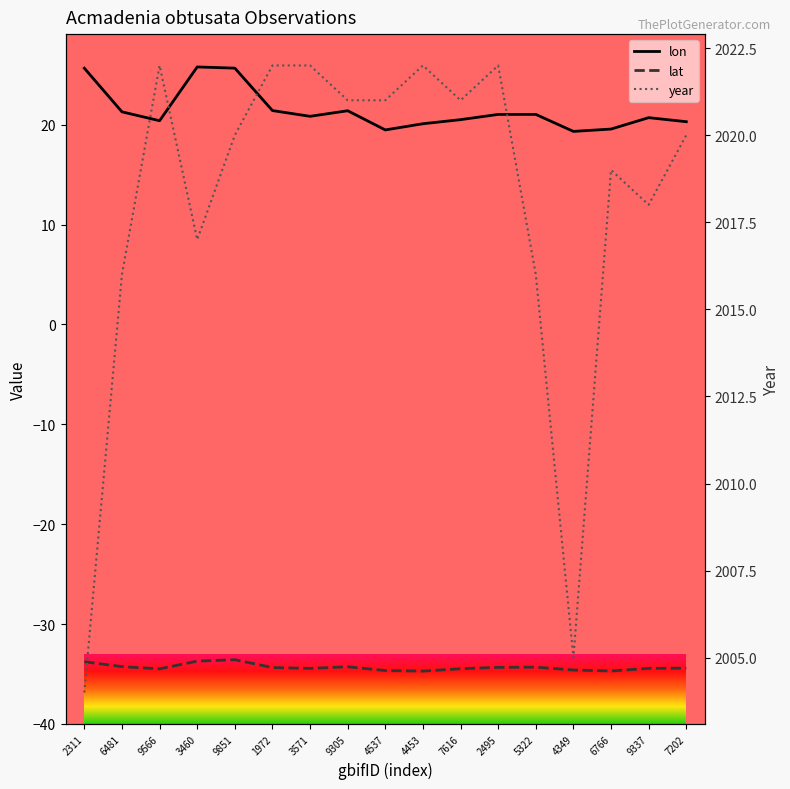

Reading left to right, what are all the values shown in this chart?

lon: 2311=25.7	6481=21.3	9566=20.4	3460=25.8	9851=25.7	1972=21.4	3571=20.8	9305=21.4	4537=19.5	4453=20.1	7616=20.5	2495=21.0	5322=21.0	4349=19.3	6766=19.6	9337=20.7	7202=20.3
lat: 2311=-33.8	6481=-34.3	9566=-34.5	3460=-33.7	9851=-33.6	1972=-34.4	3571=-34.4	9305=-34.3	4537=-34.7	4453=-34.7	7616=-34.5	2495=-34.3	5322=-34.3	4349=-34.6	6766=-34.7	9337=-34.4	7202=-34.4
year: 2311=2004.0	6481=2016.0	9566=2022.0	3460=2017.0	9851=2020.0	1972=2022.0	3571=2022.0	9305=2021.0	4537=2021.0	4453=2022.0	7616=2021.0	2495=2022.0	5322=2016.0	4349=2005.0	6766=2019.0	9337=2018.0	7202=2020.0